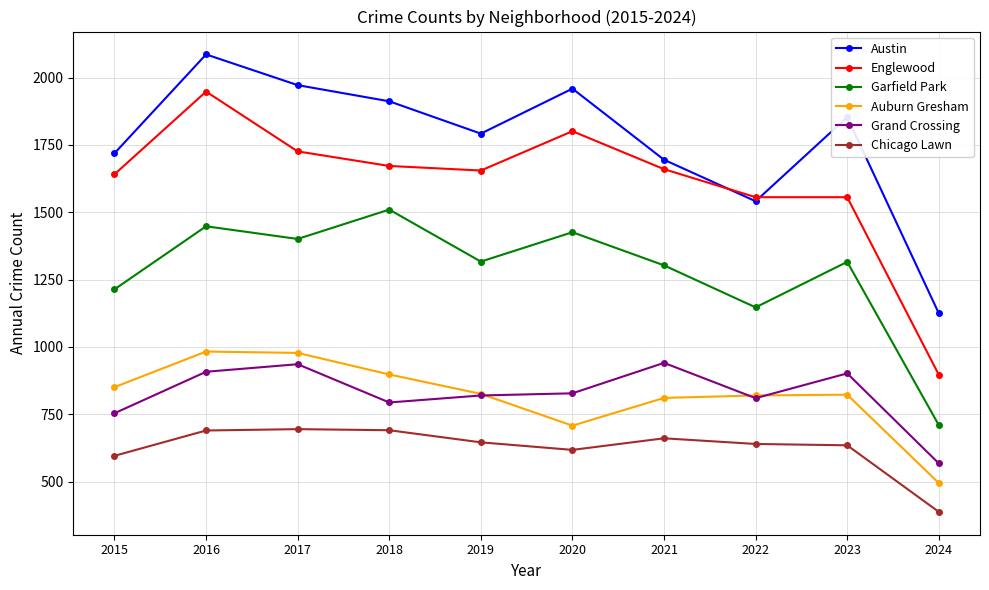

What is the value of the Austin point at the 2nd from the left?

2086